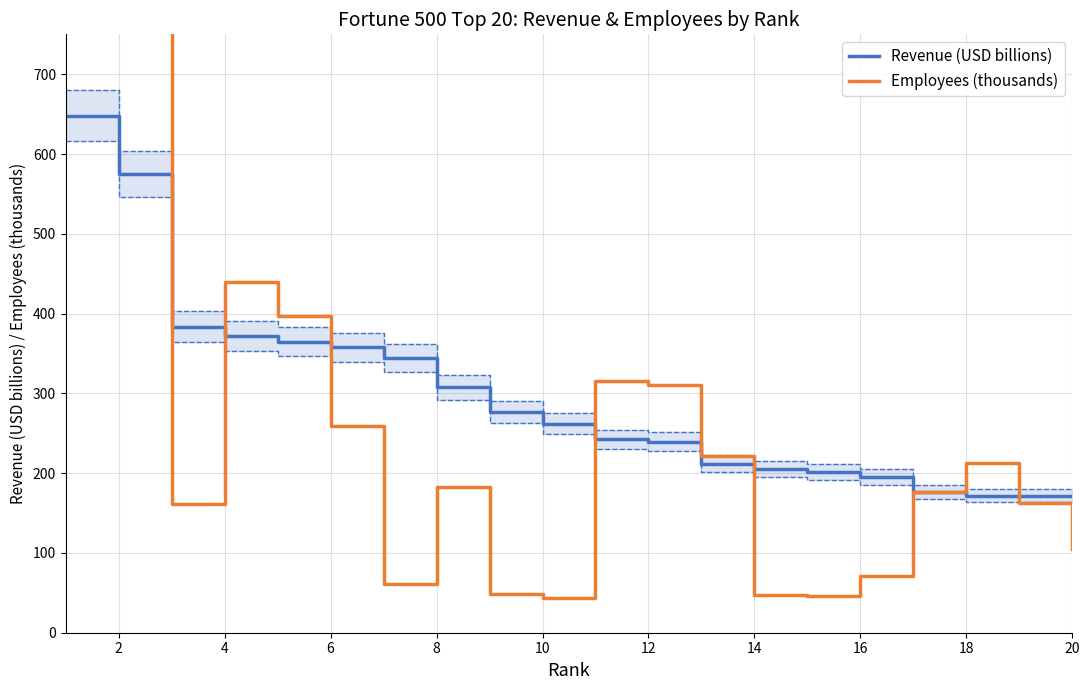

True or false: Employees (thousands) and Revenue (USD billions) cross at least once.

True